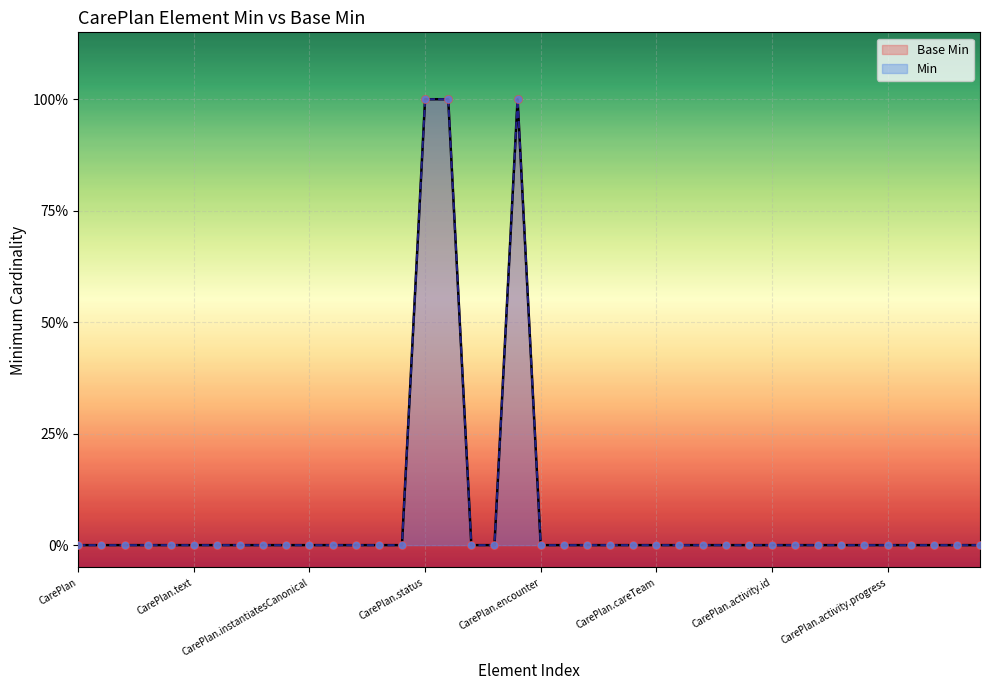

Which series has the widest spread of Y values?

Base Min